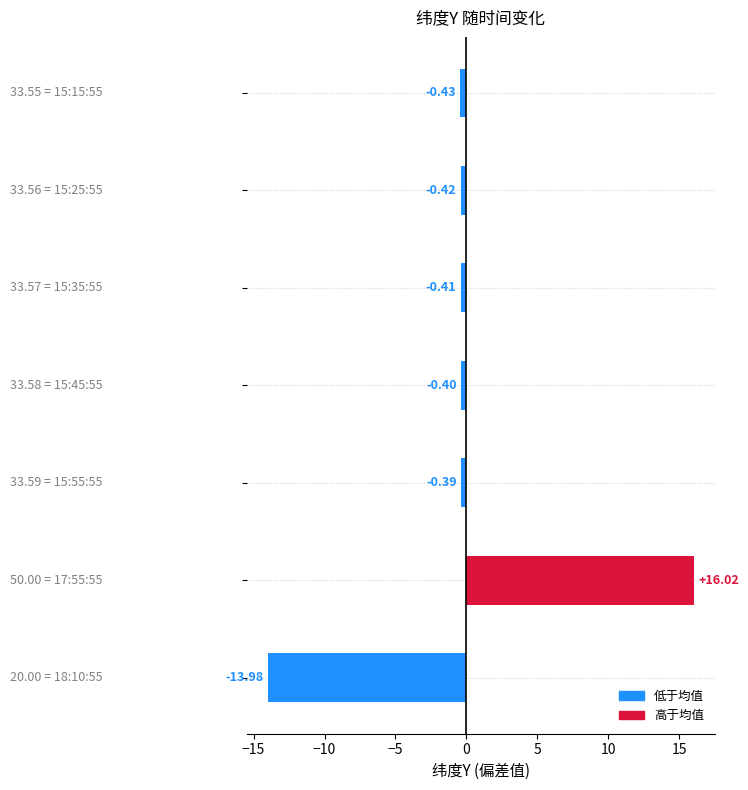

How many bars are there in total?

7